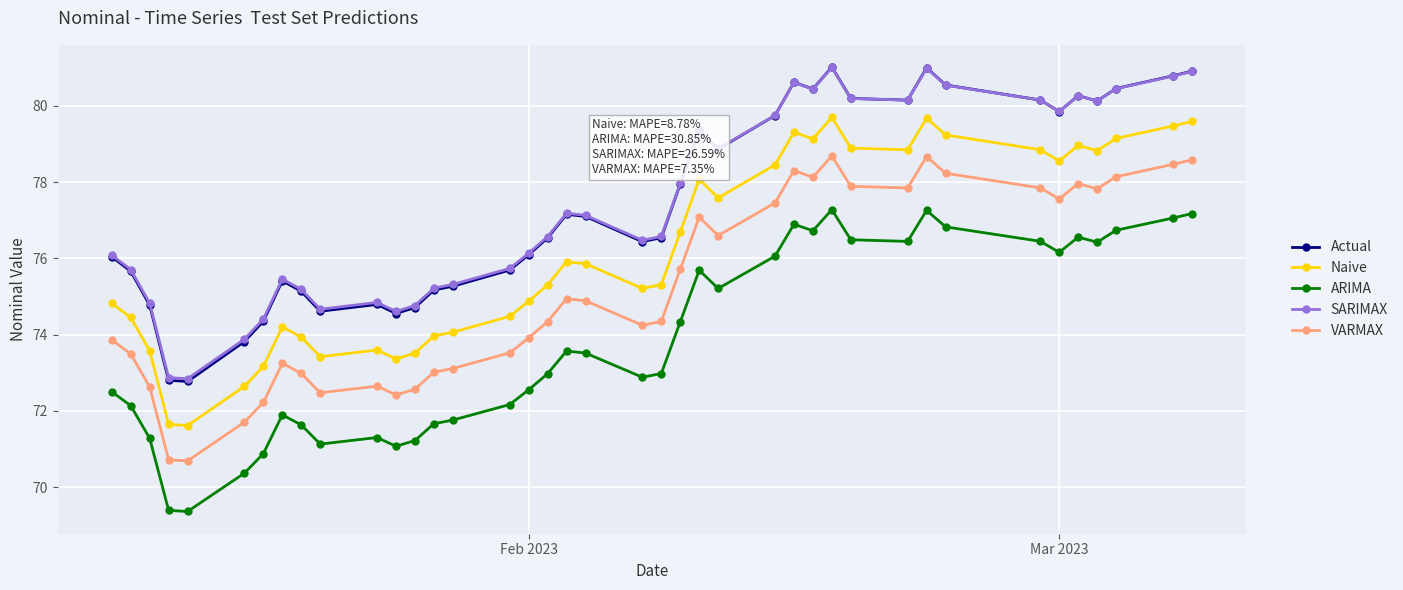

How many categories are shown in the chart?

40